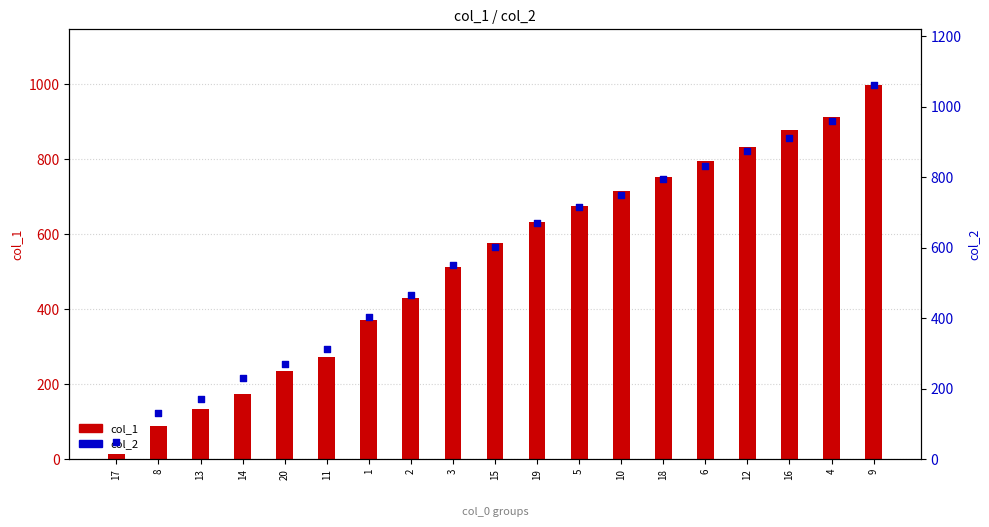

What is the total value across all series at 20?

507